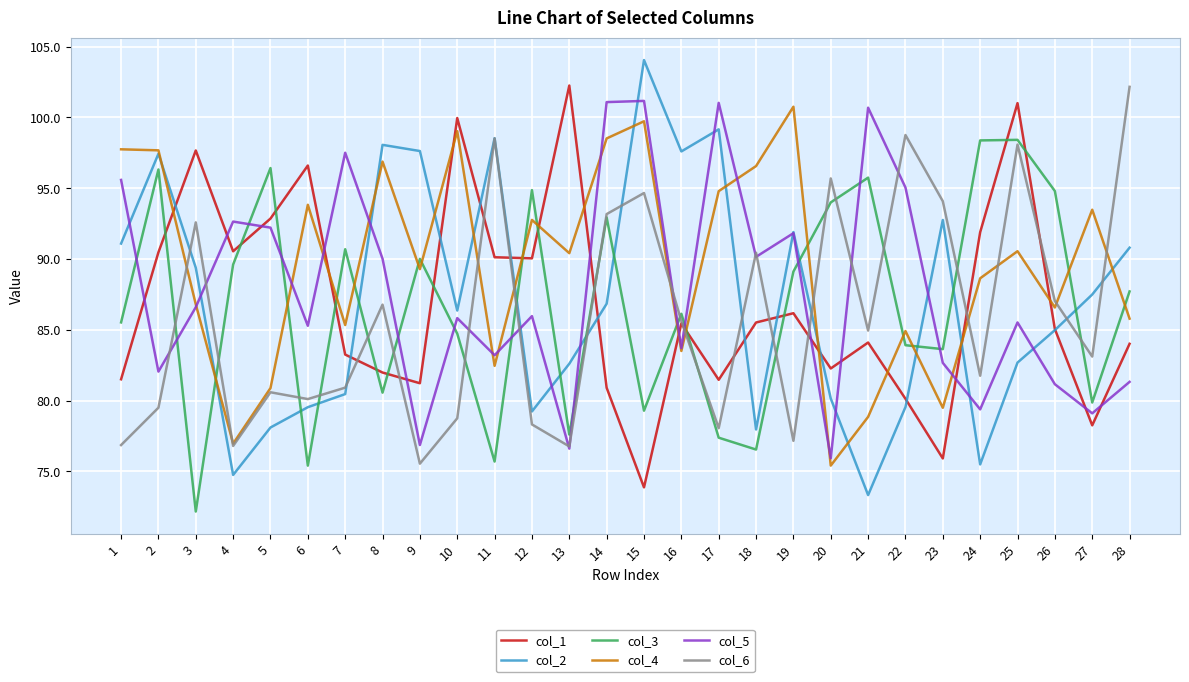

Which series changed the most between 6 and 12?

col_3